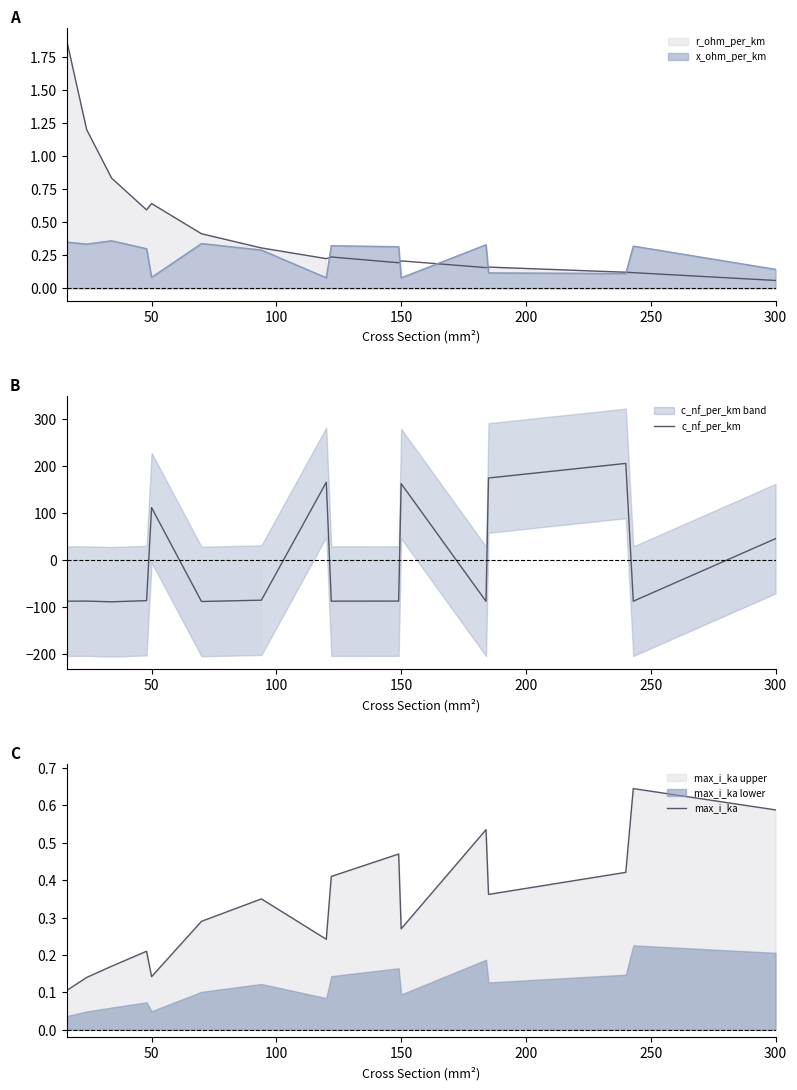

After their last crossing, which series has the higher values: max_i_ka or c_nf_per_km?

c_nf_per_km